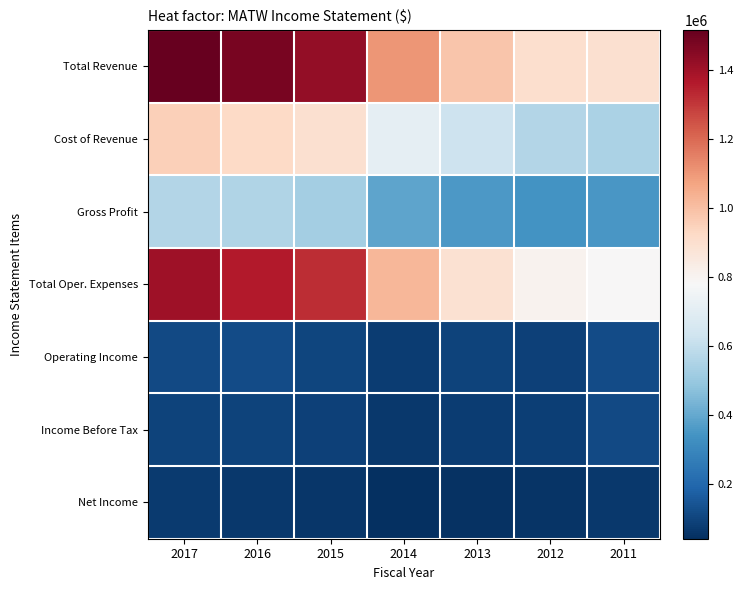

Rank the series by their maximum value, from highest to lowest.

Total Revenue, Total Oper. Expenses, Cost of Revenue, Gross Profit, Operating Income, Income Before Tax, Net Income